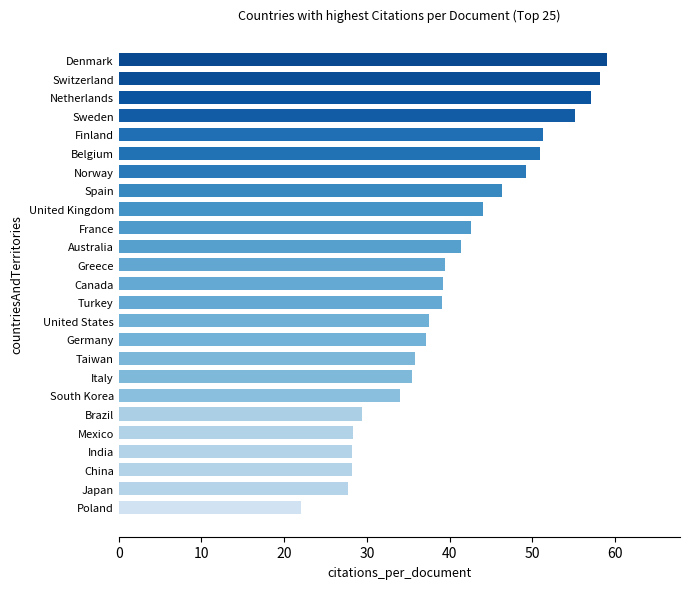

What is the ratio of the value at Greece to the value at South Korea?

1.2